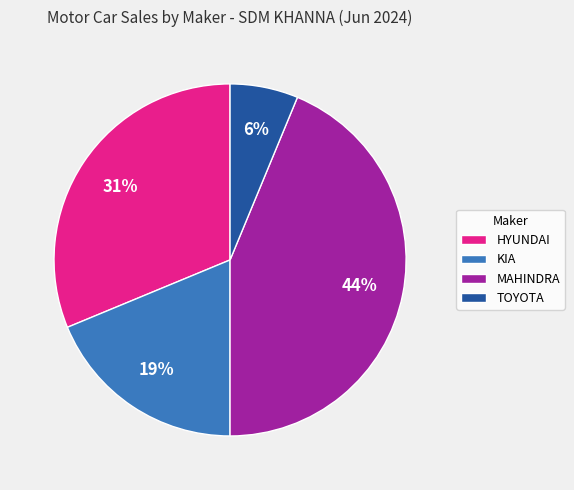

Which category has the biggest portion of the pie?

MAHINDRA